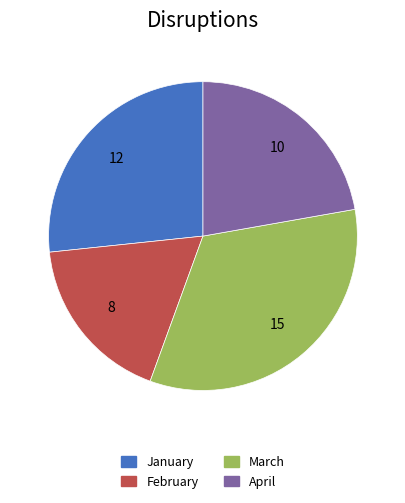

Between March and April, which is larger?

March